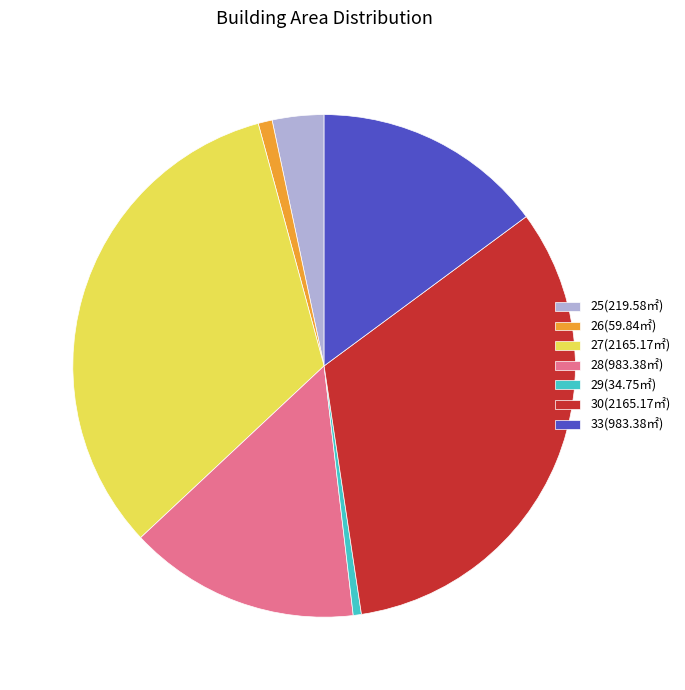

The 28 slice represents 15% of the pie. True or false?

True